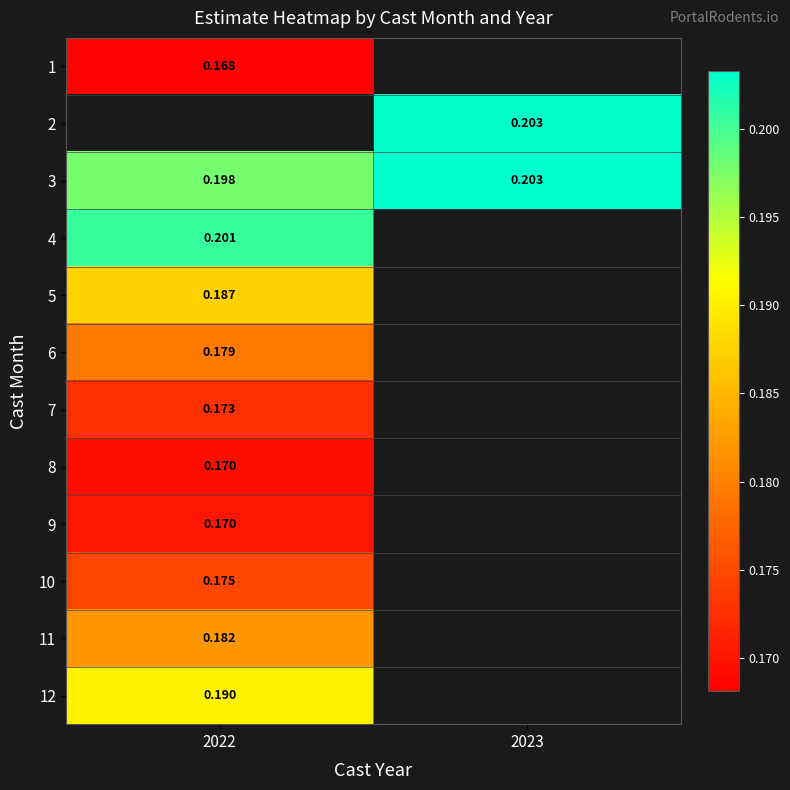

Between 2023 and 2022, which is larger?

2022